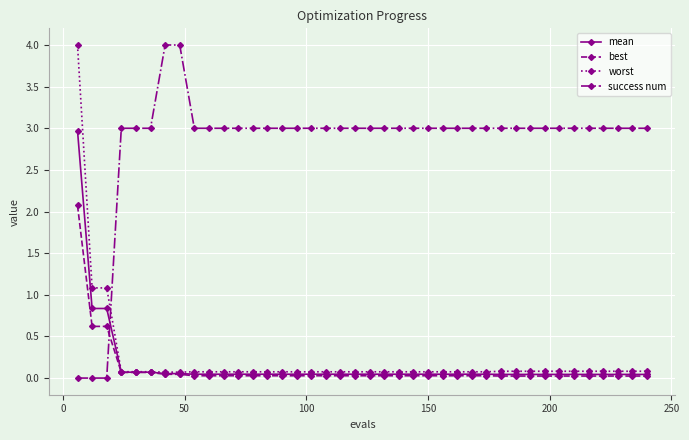

Which series has the largest total across all categories?

success num